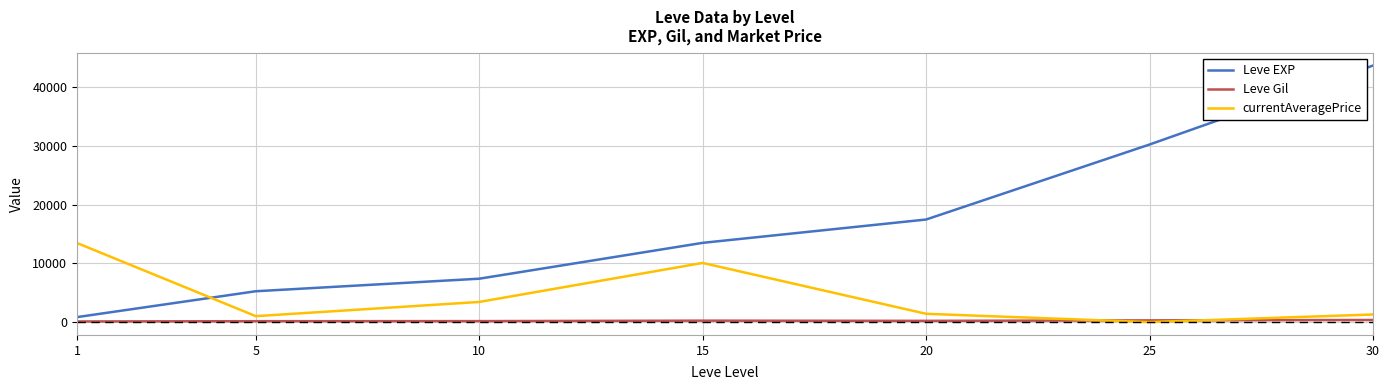

What is the lowest value of the Leve EXP series?

853.3